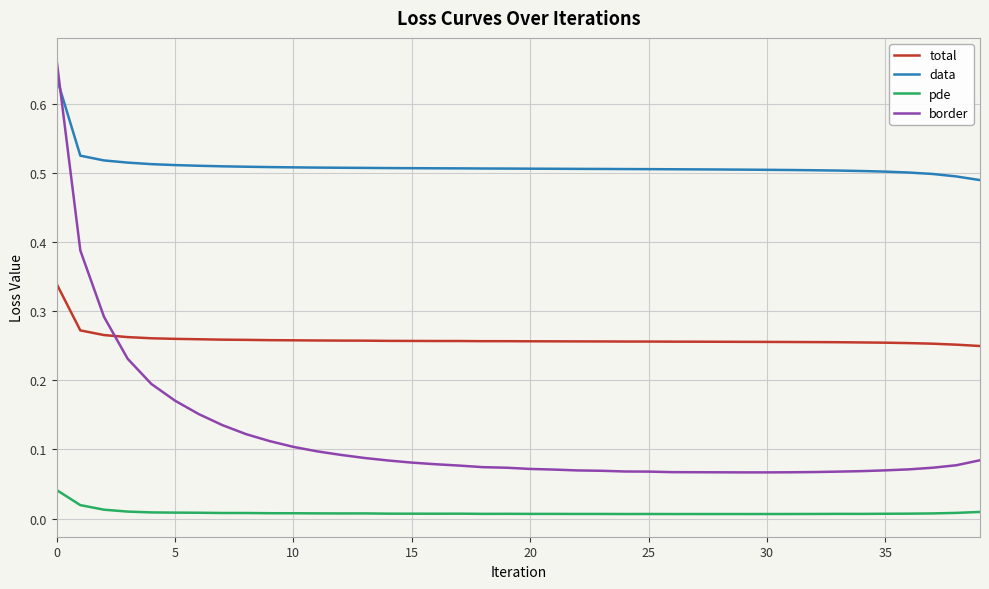

How many distinct data groups are displayed?

4